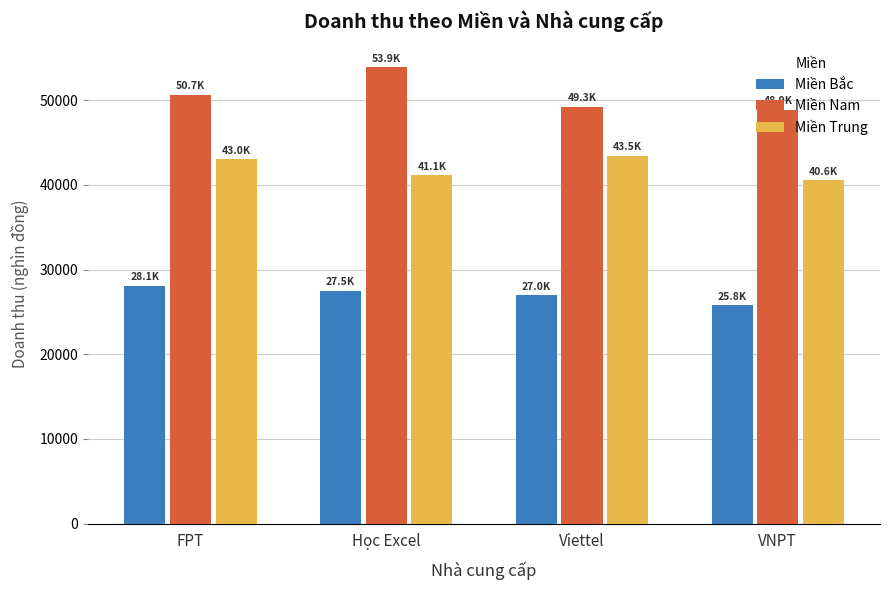

Which series has the largest total across all categories?

Miền Nam